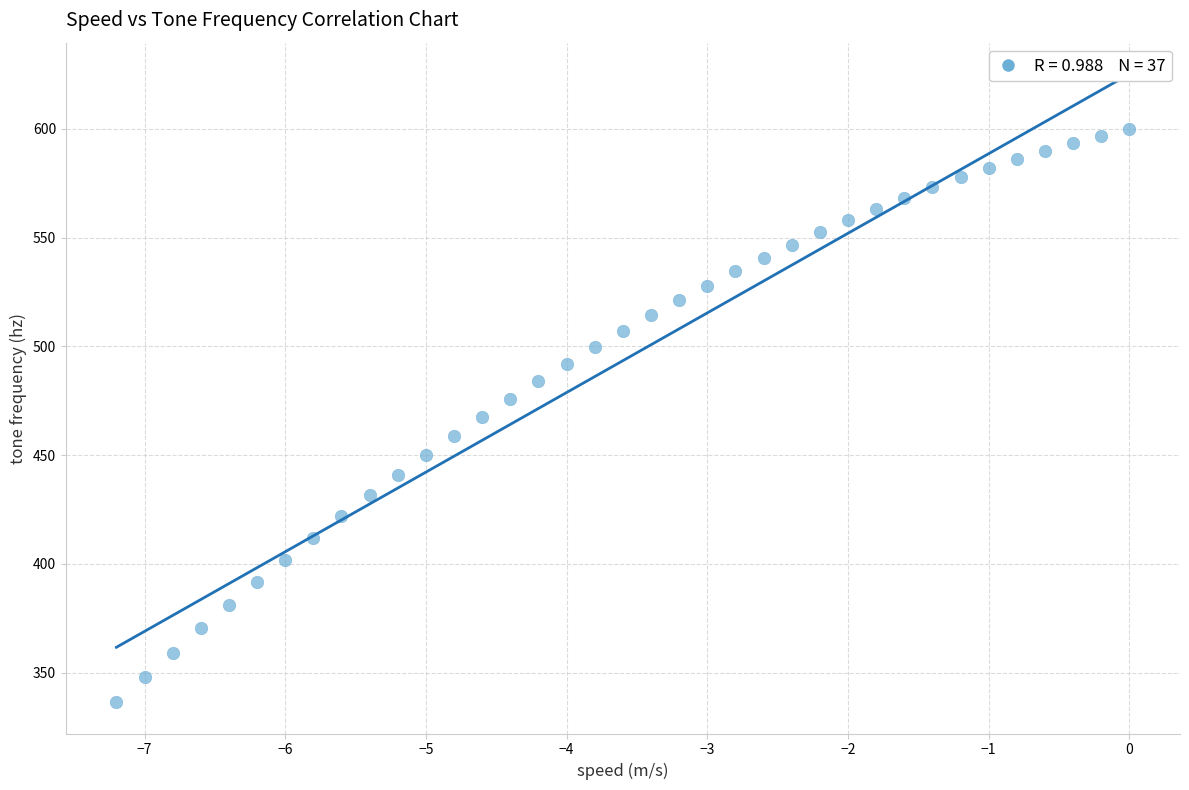

What is the range of Y values (max minus min)?

263.5